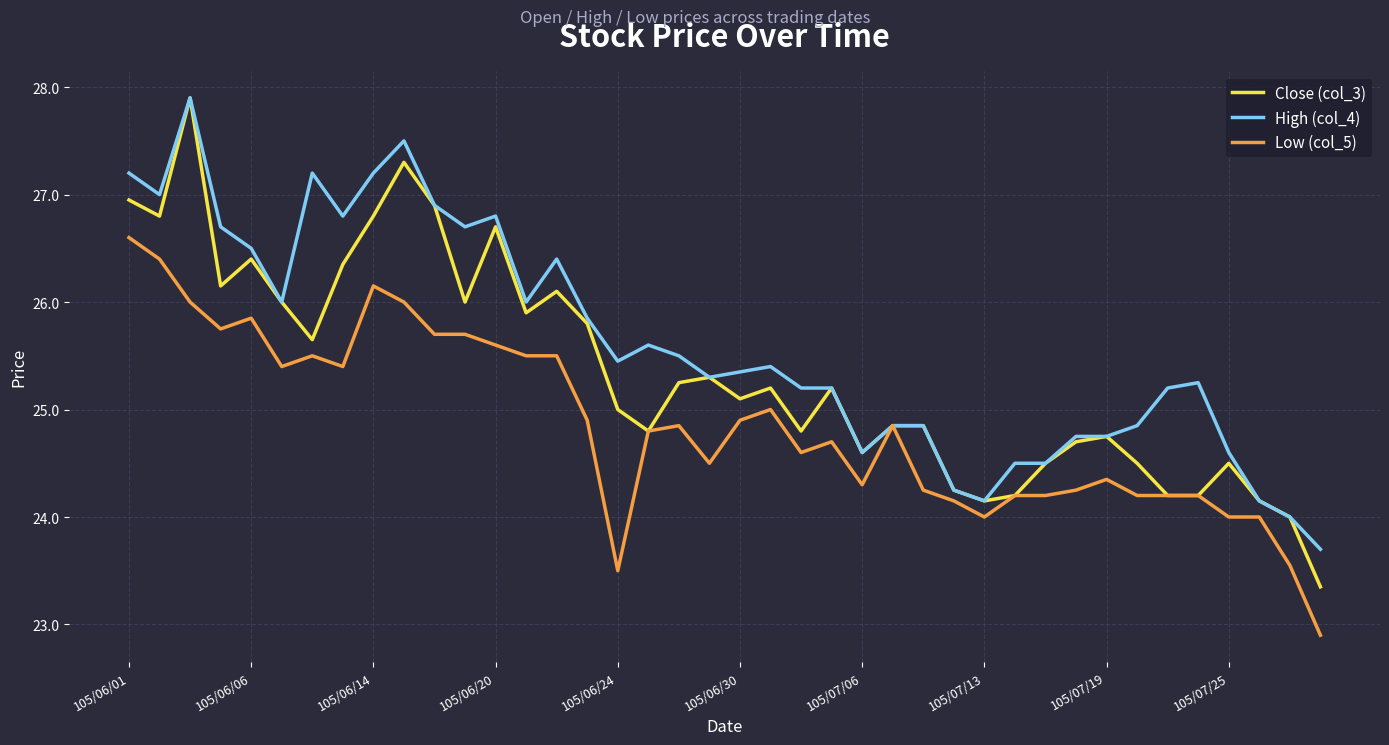

Which series has the largest total across all categories?

High (col_4)